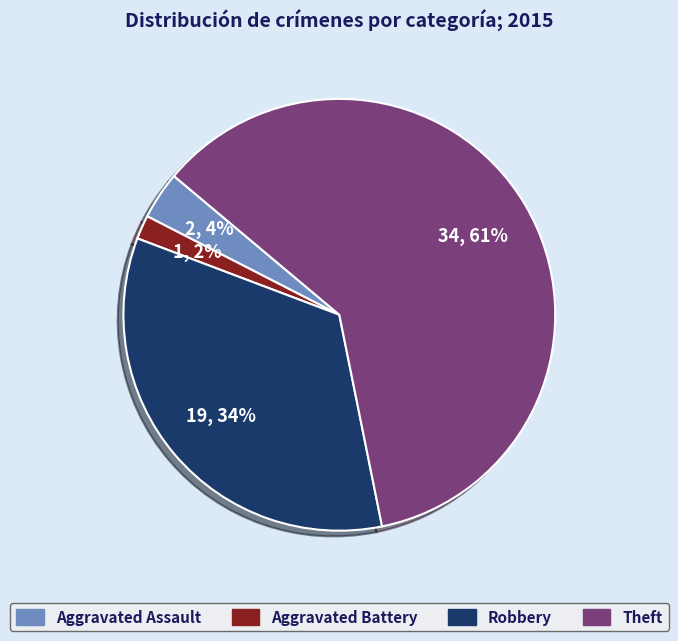

To the nearest percent, what percentage of the pie is Aggravated Assault?

4%